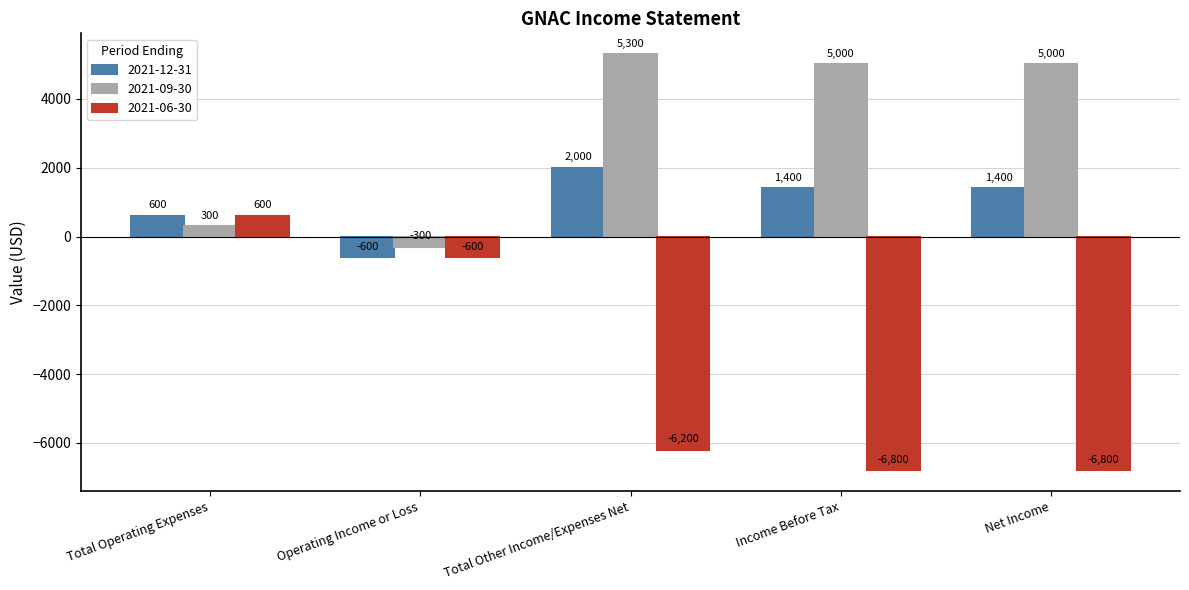

The 2021-09-30 series shows 5000 at Net Income. True or false?

True